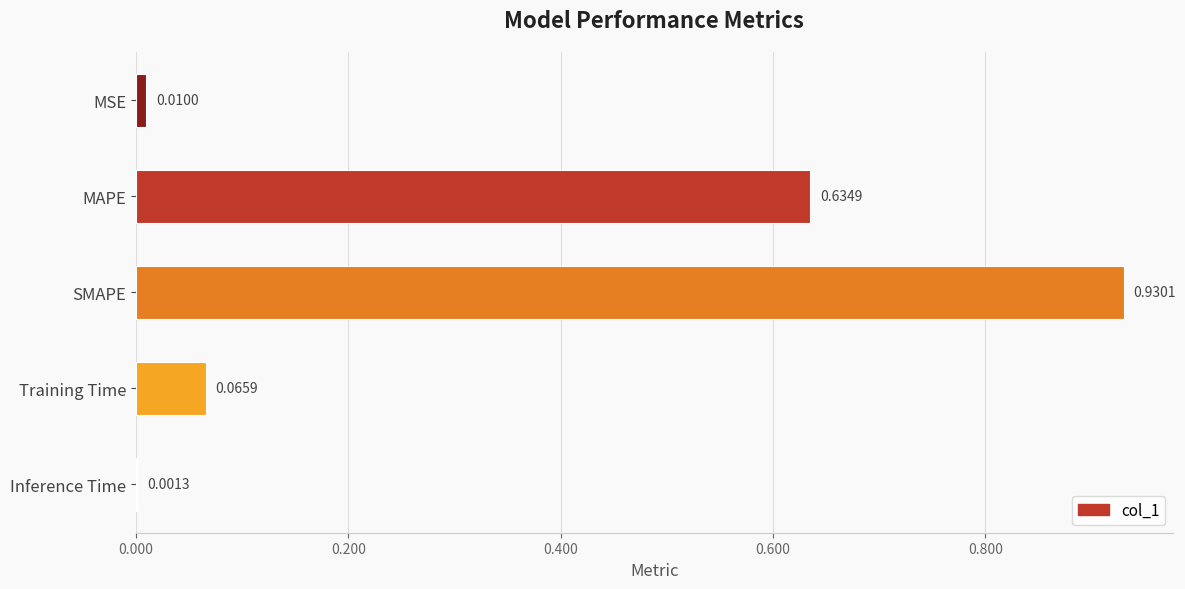

Are the bars grouped side by side (vs. stacked)?

No